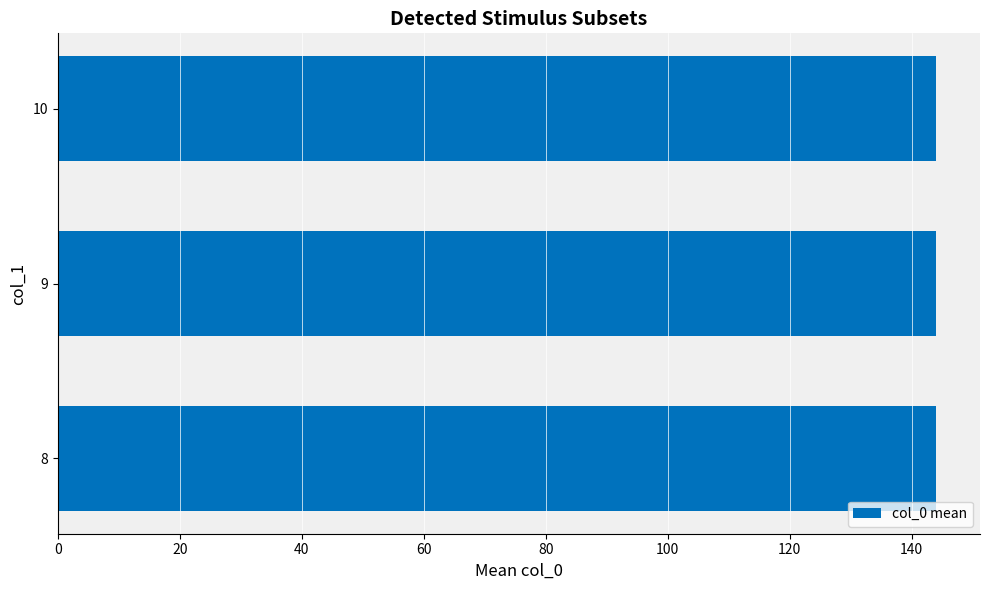

The value at 8 is 31. True or false?

False